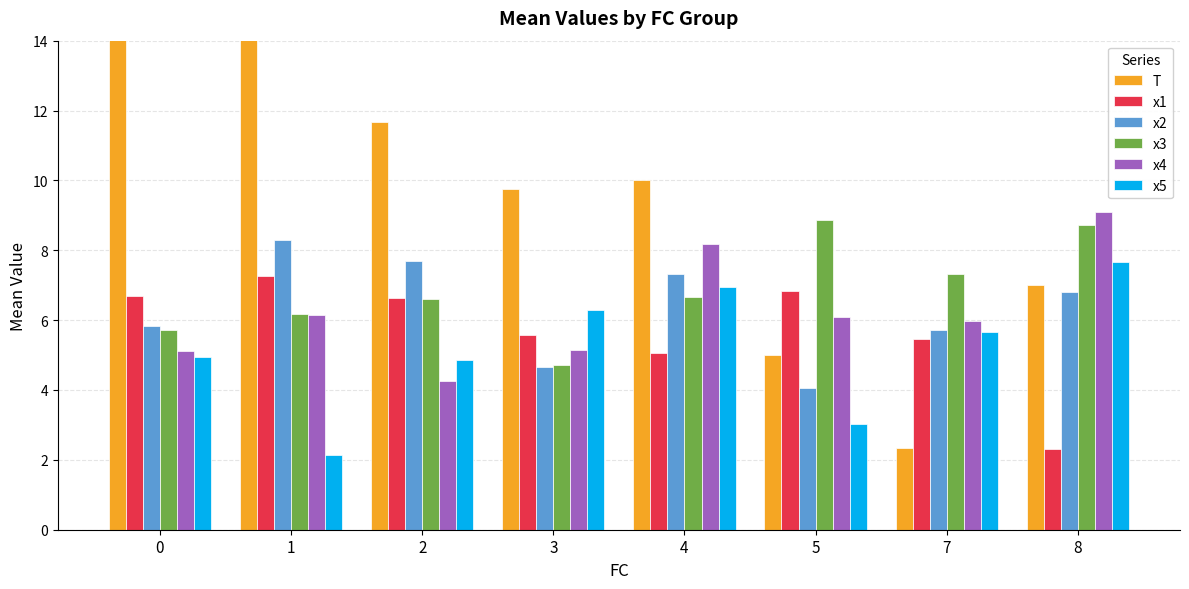

How many bars are there in each group?

6